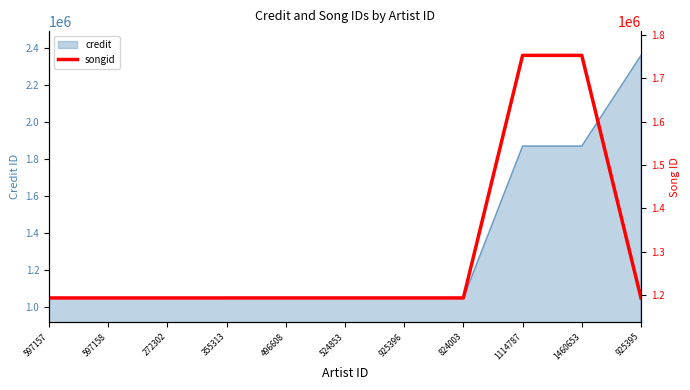

Is it true that credit equals 1048168 at 824003?

True